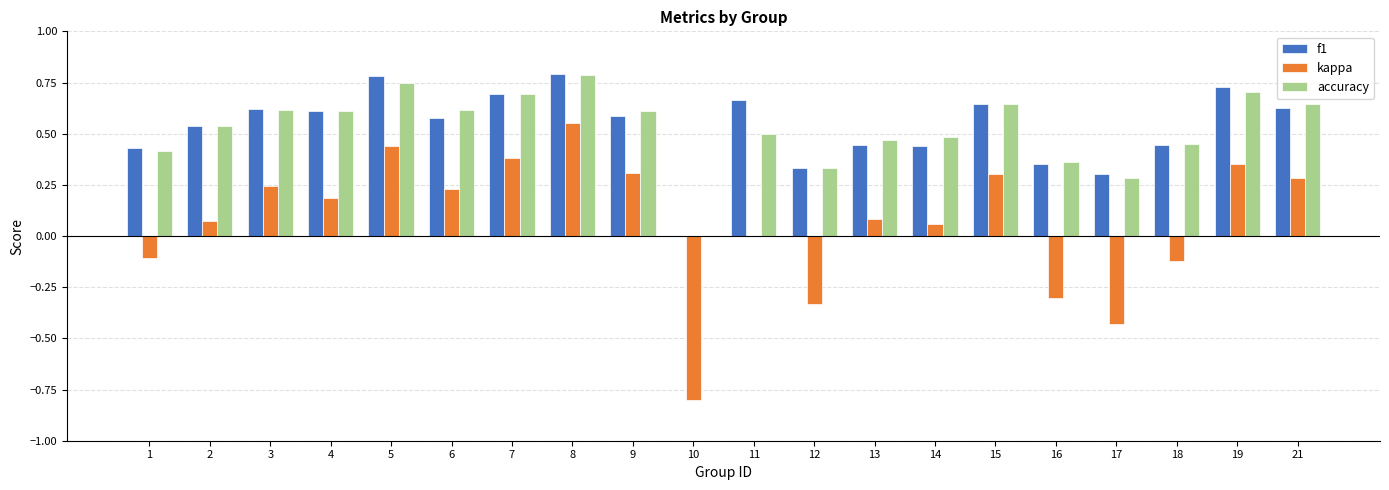

Does the chart contain stacked bars?

No